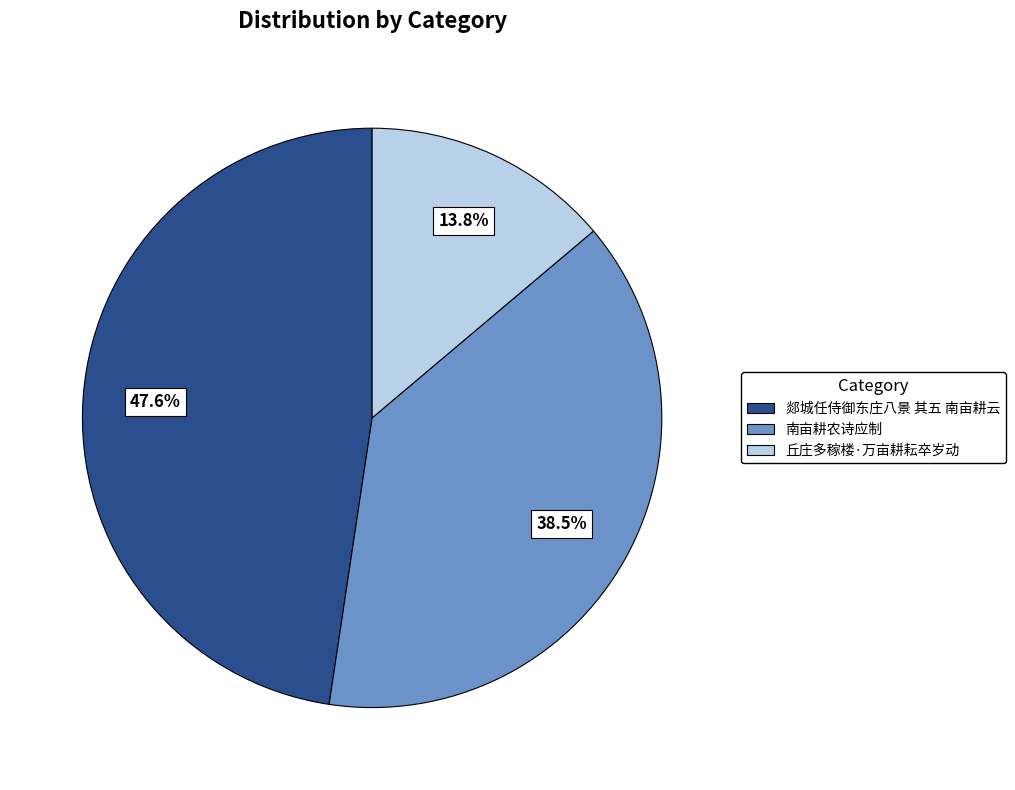

Is there any slice that represents more than half of the pie?

No